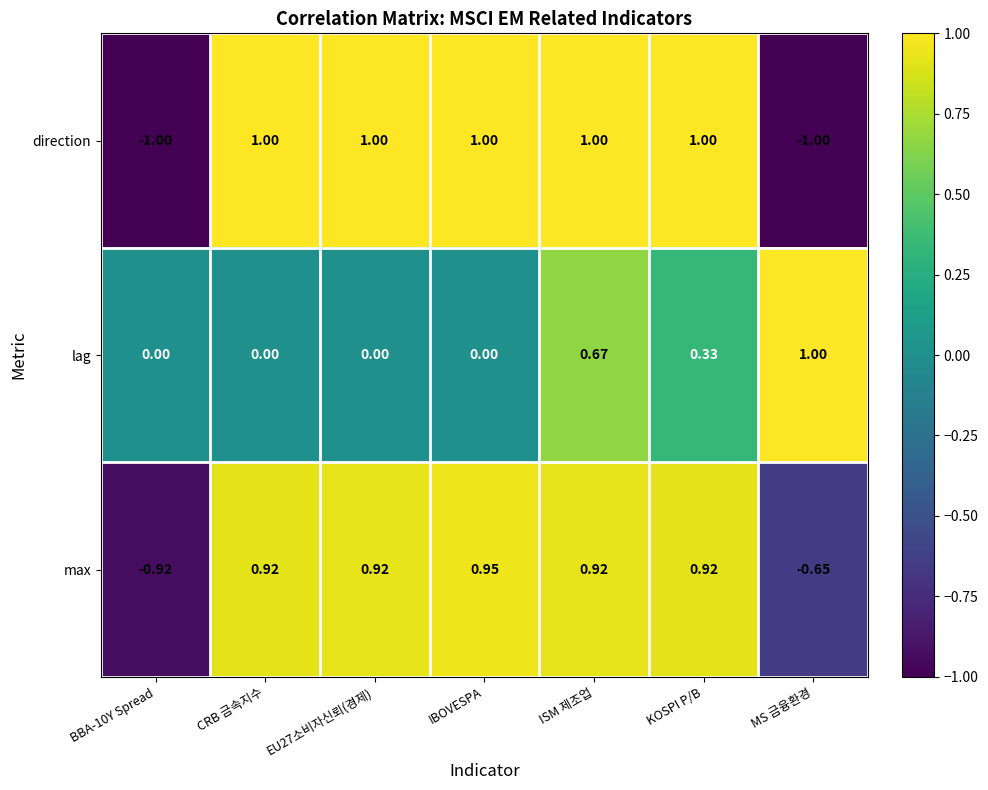

Where does the max series first go above 0?

CRB 금속지수